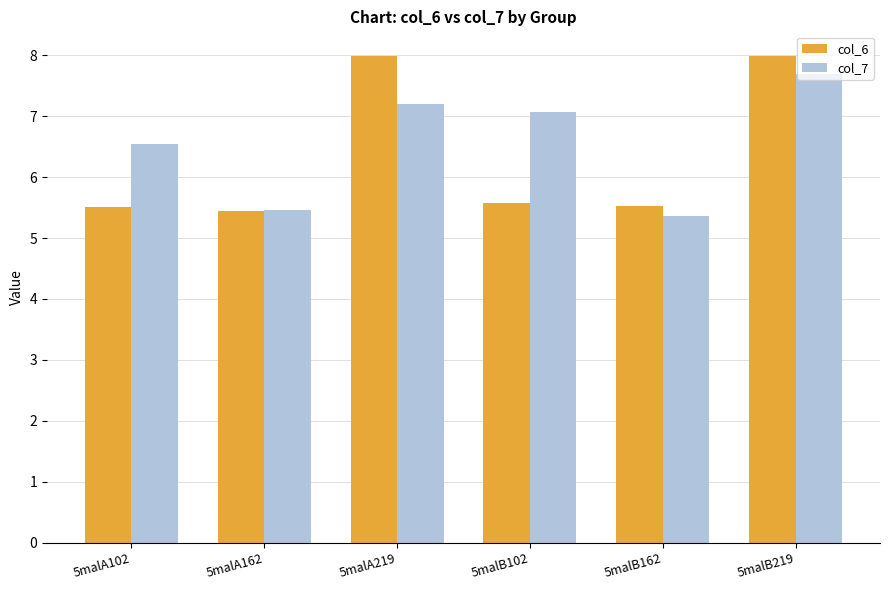

Where does the col_7 series first go above 7?

5malA219